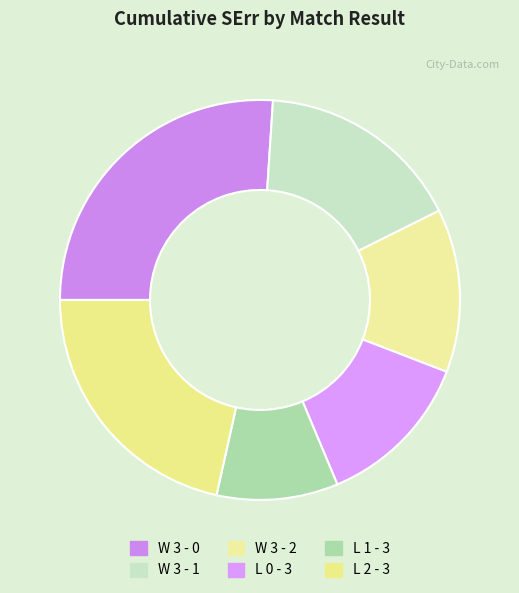

Count the number of slices in the pie.

6